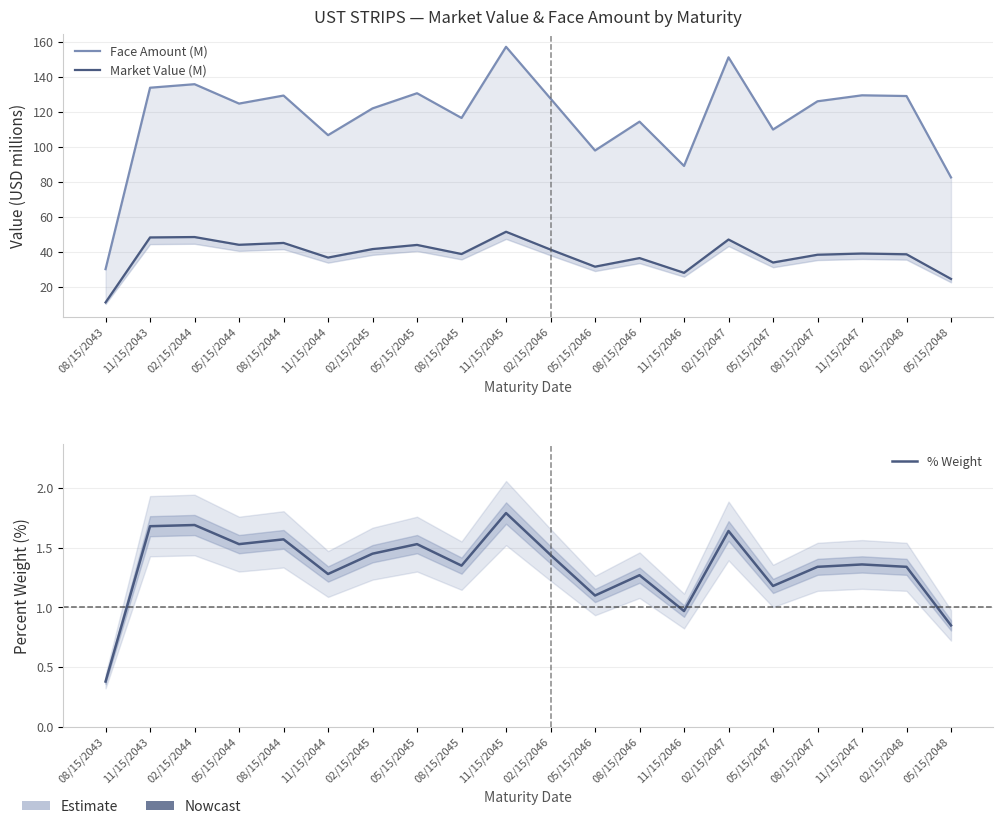

List the labels in order of Market Value (M) value, smallest first.

08/15/2043, 05/15/2048, 11/15/2046, 05/15/2046, 05/15/2047, 08/15/2046, 11/15/2044, 08/15/2047, 02/15/2048, 08/15/2045, 11/15/2047, 02/15/2046, 02/15/2045, 05/15/2045, 05/15/2044, 08/15/2044, 02/15/2047, 11/15/2043, 02/15/2044, 11/15/2045